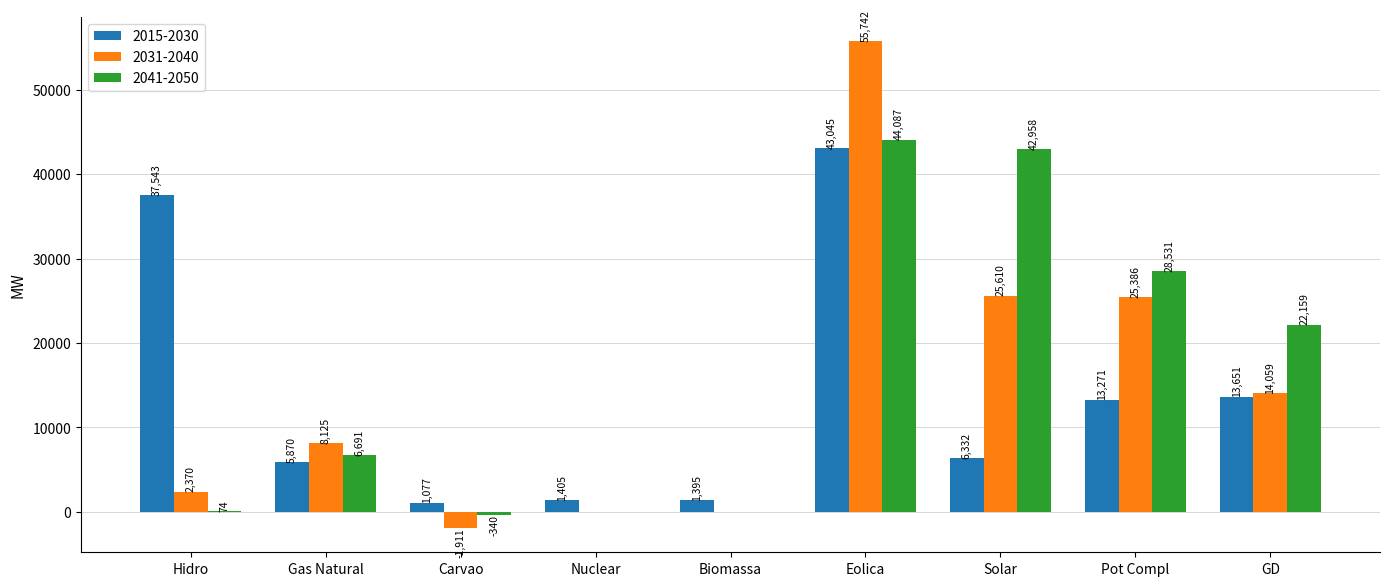

At which category is the sum across all series the highest?

Eolica